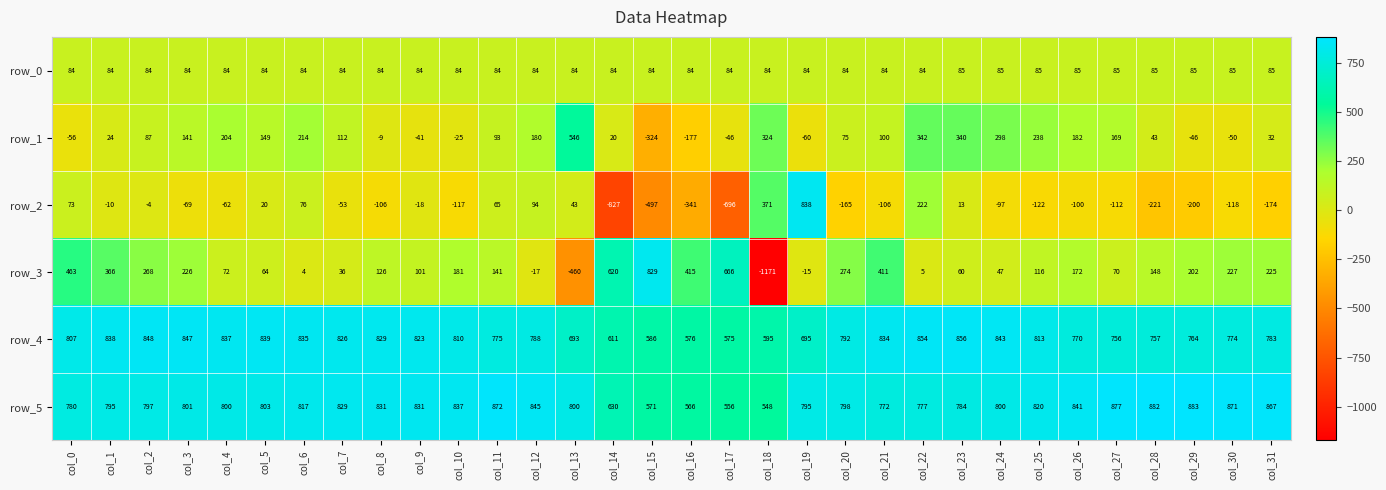

Which series has the widest spread of values?

row_3